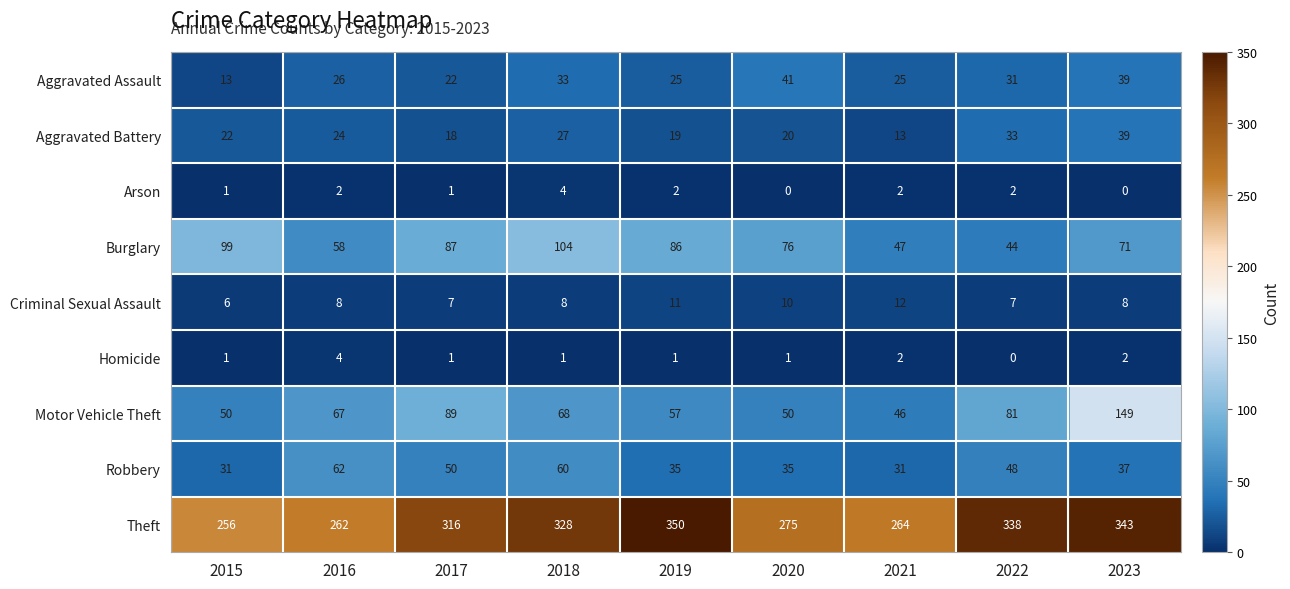

The Criminal Sexual Assault series shows 5 at 2022. True or false?

False